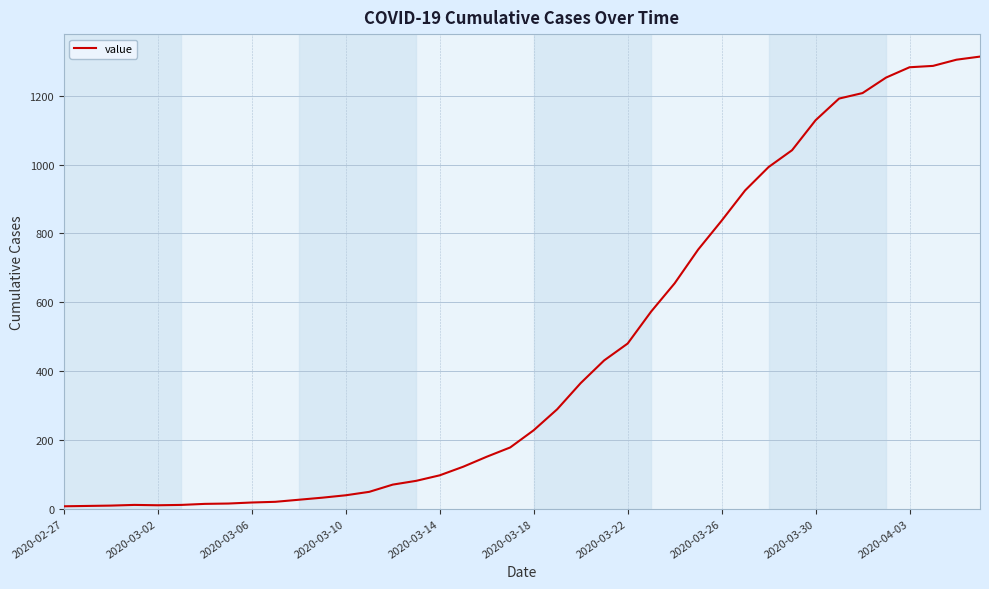

What is the maximum value shown in the chart?

1314